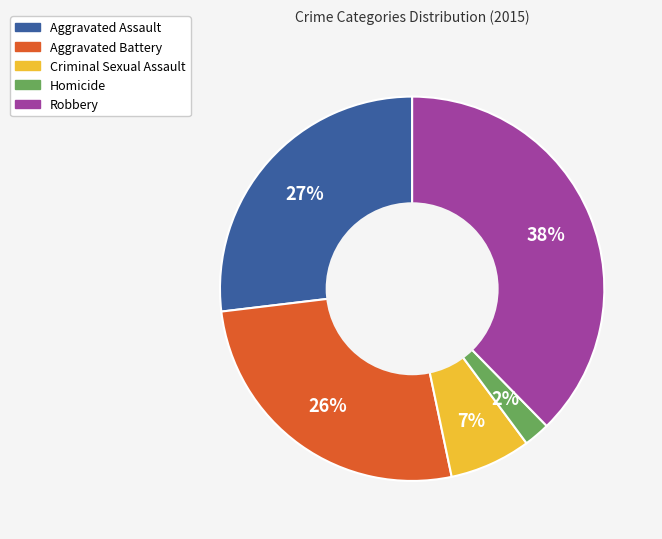

Combined, do Aggravated Battery and Aggravated Assault account for over 50%?

Yes